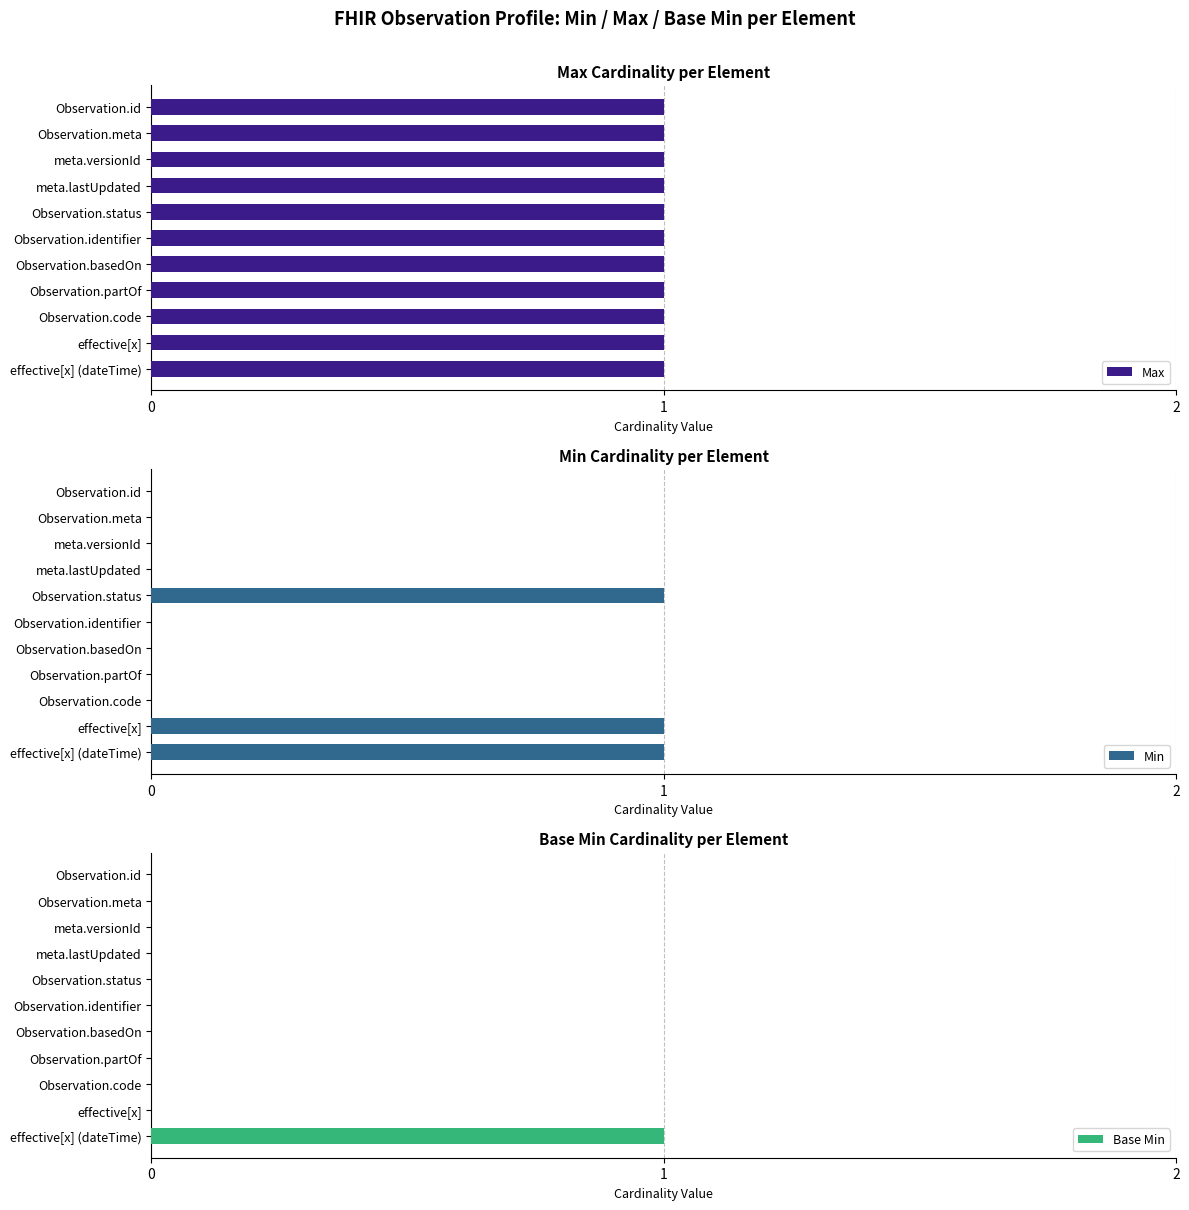

List the series in order of their overall mean, lowest first.

Base Min, Min, Max